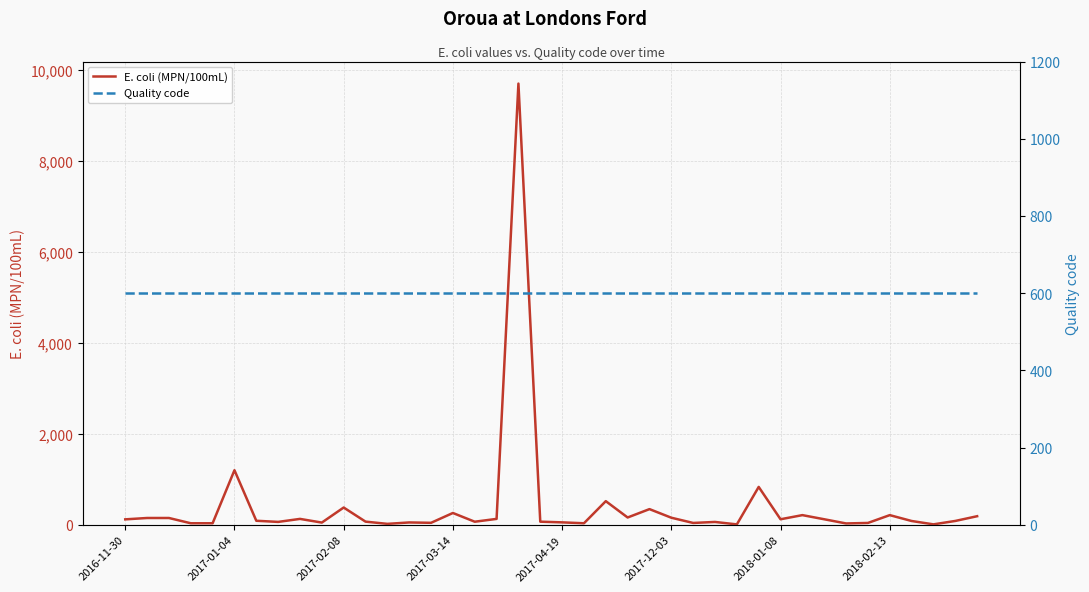

How many lines are shown in the chart?

2